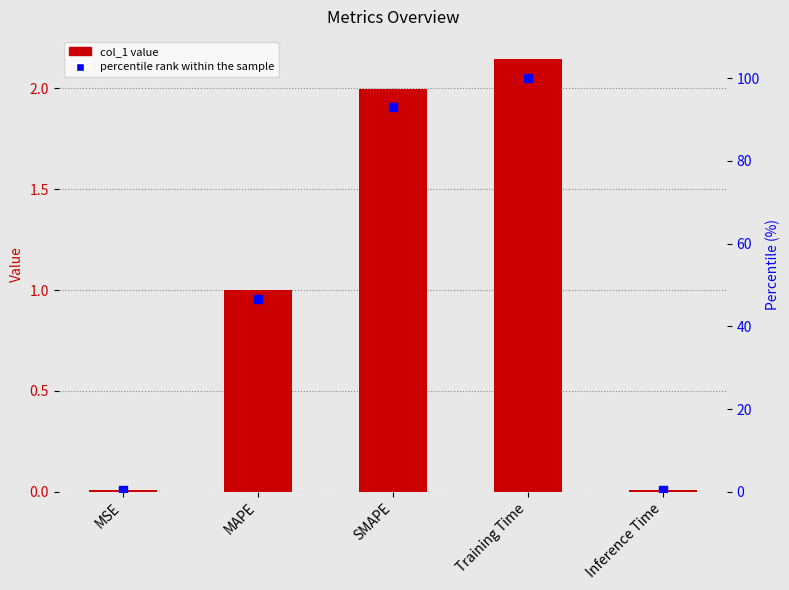

At which label is percentile rank within the sample closest to 50?

MAPE